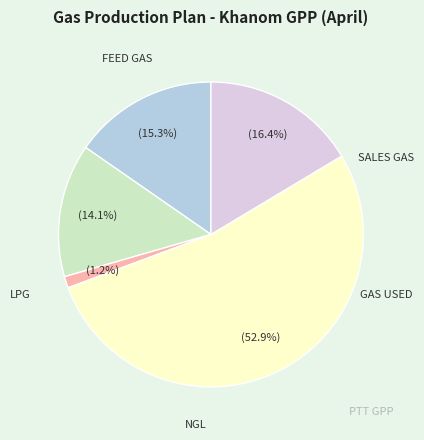

Is there a majority slice in this chart?

Yes